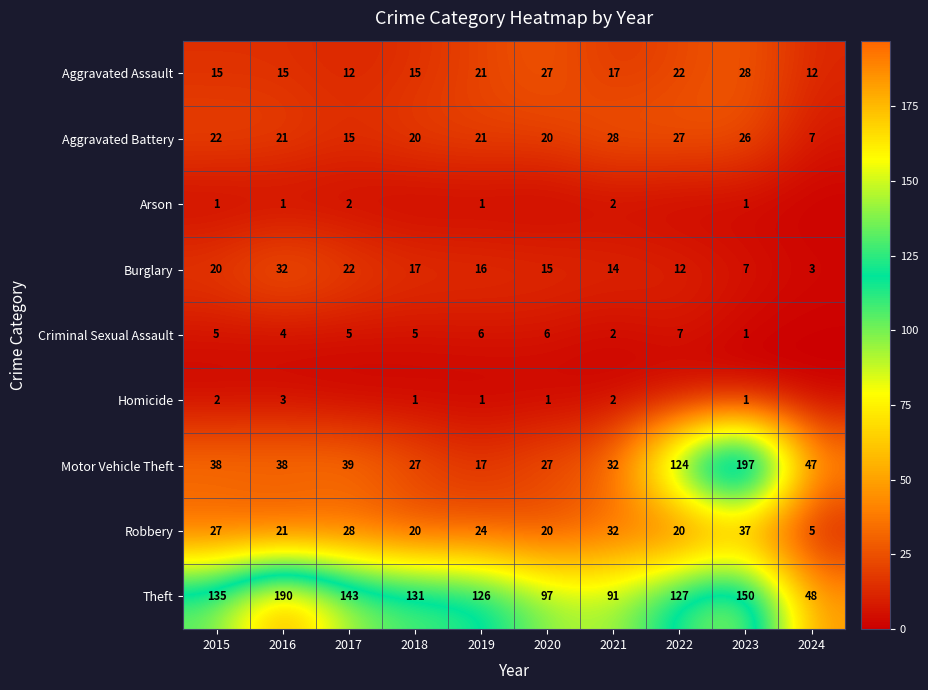

What is the sum of the Criminal Sexual Assault values at 2018 and 2020?

11